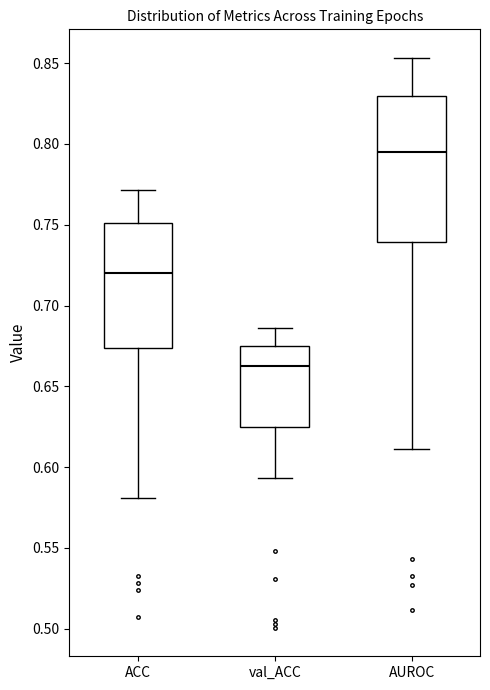

Reading left to right, transcribe this box plot: for each box, give where its median line is, the range the box spans, and where its two whiskers end, as read against the y-axis. The values are not printed on the chart, so give them approximately, as read against the axis.

ACC: median 0.720, box 0.675 to 0.750, whiskers 0.580 to 0.770
val_ACC: median 0.665, box 0.625 to 0.675, whiskers 0.595 to 0.685
AUROC: median 0.795, box 0.740 to 0.830, whiskers 0.610 to 0.855